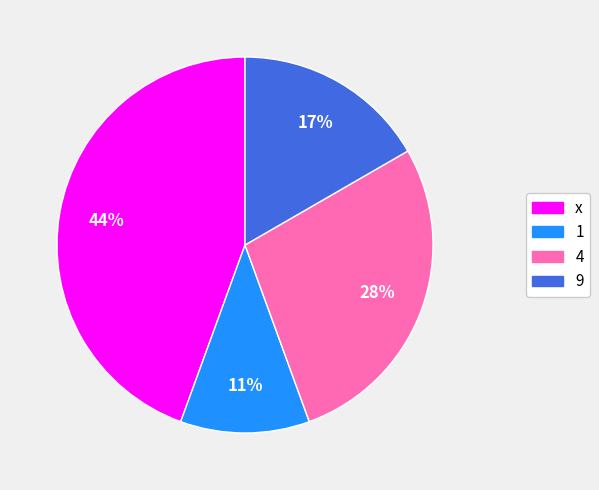

To the nearest percent, what portion does 1 represent?

11%